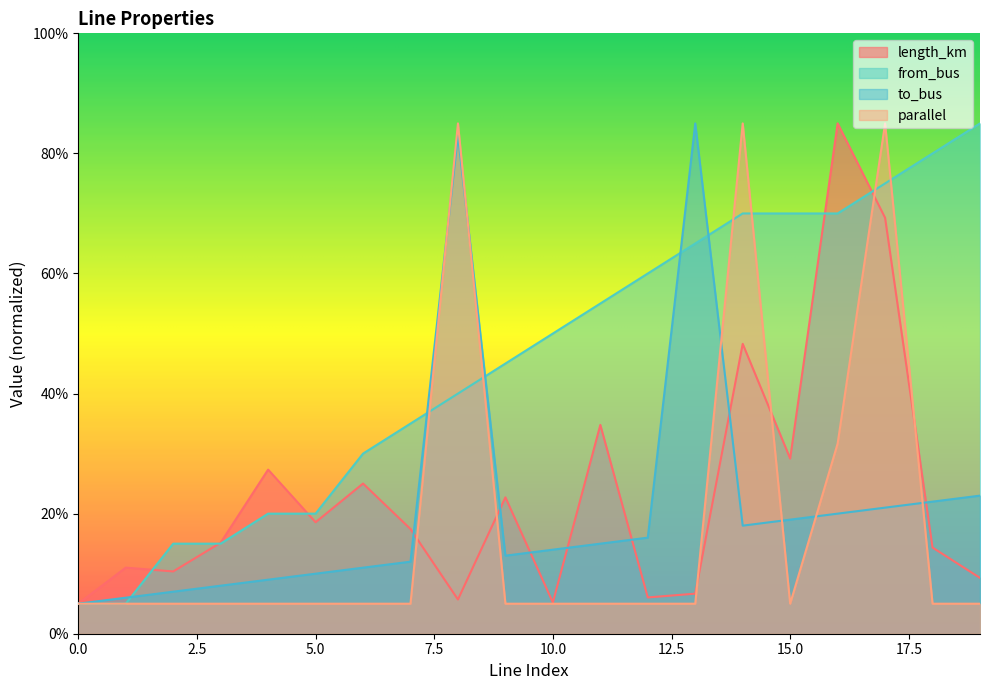

Which series has the largest range (max minus min)?

length_km